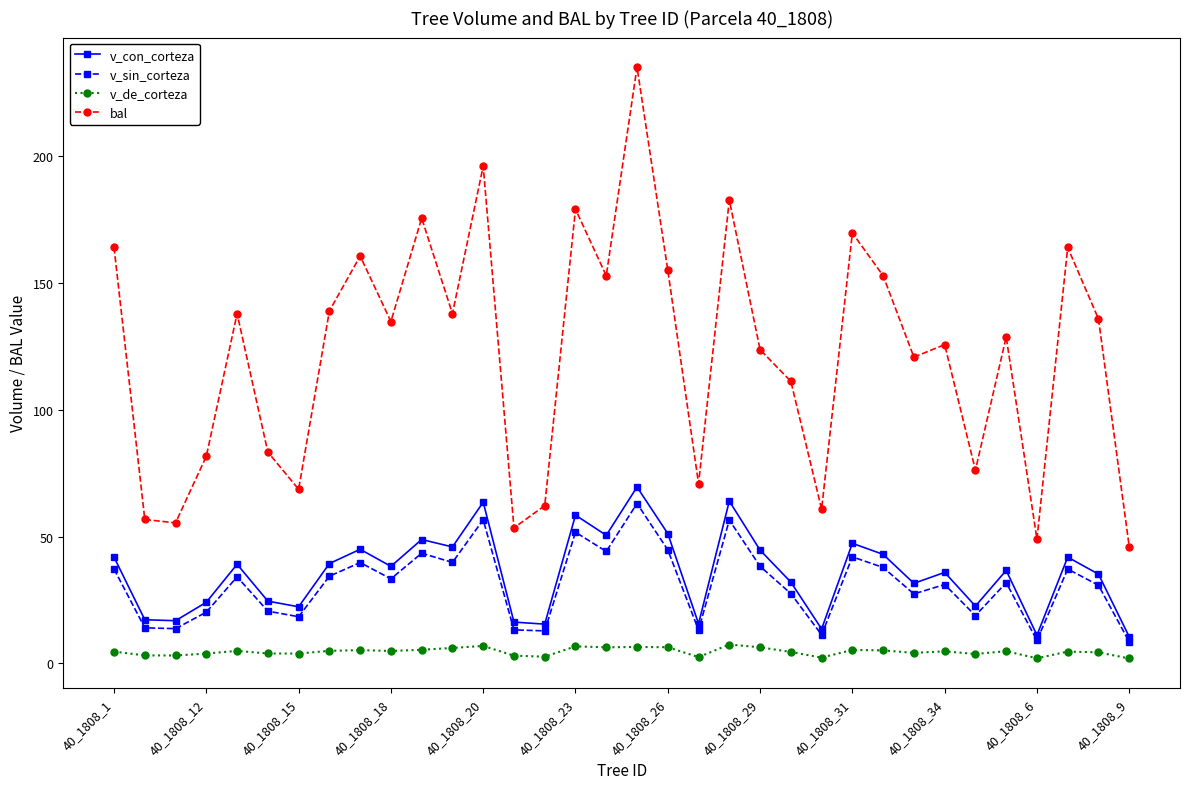

What is the difference between the second highest and minimum values in the v_con_corteza series?

53.5